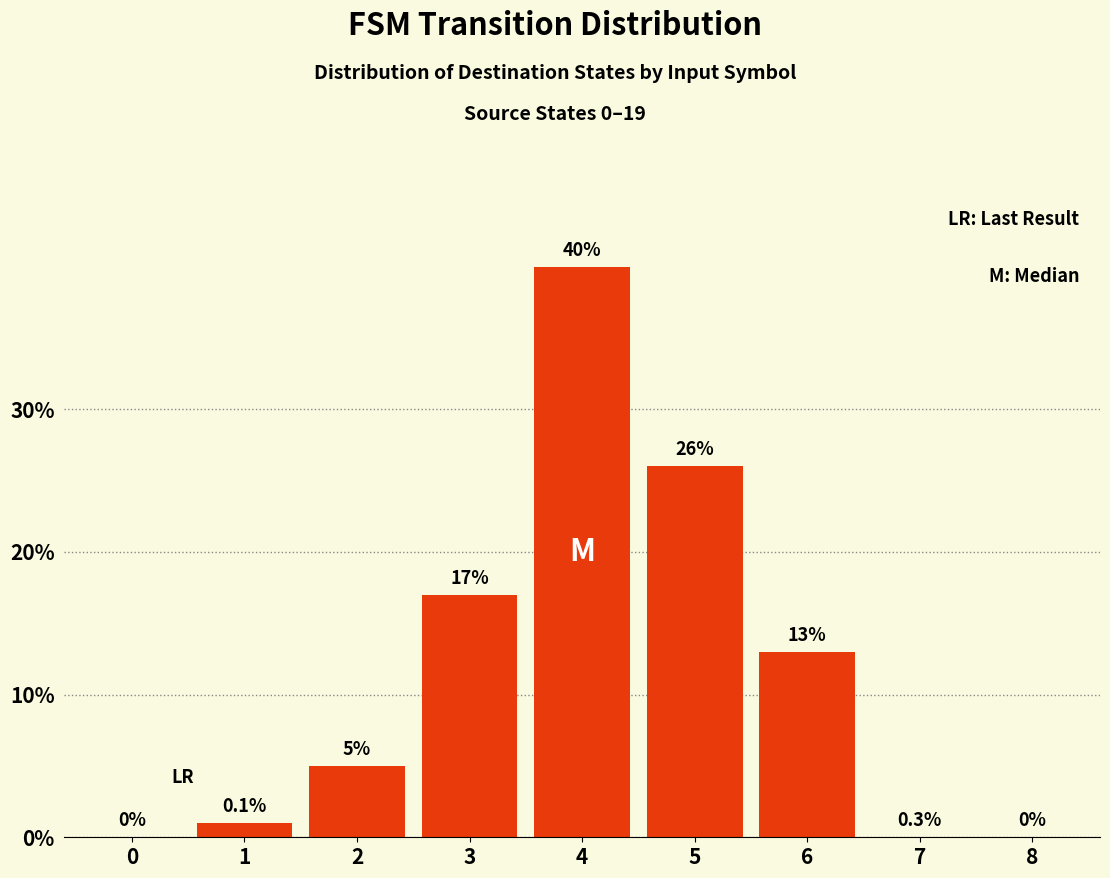

What is the greatest value displayed?

40